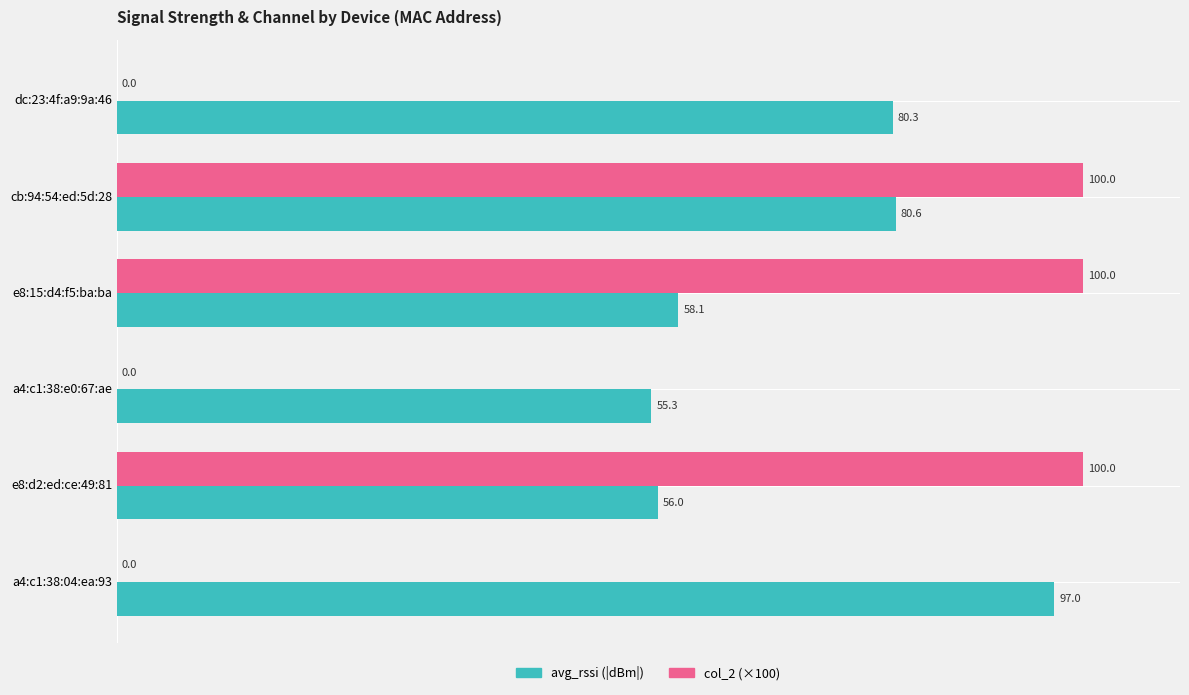

At which category is the sum across all series the highest?

cb:94:54:ed:5d:28